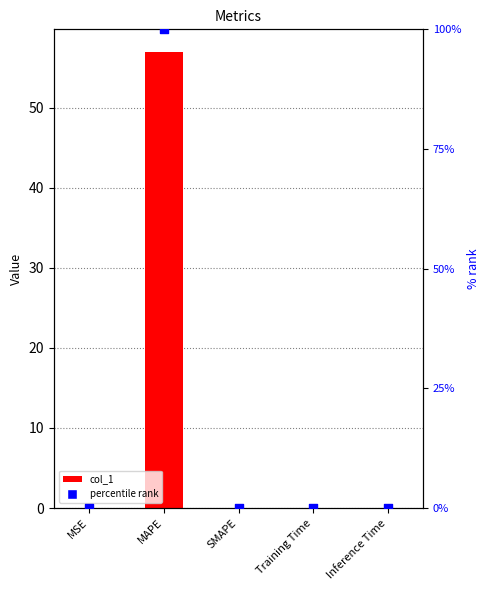

Is the value of percentile rank at MAPE greater than the value of col_1 at Inference Time?

Yes